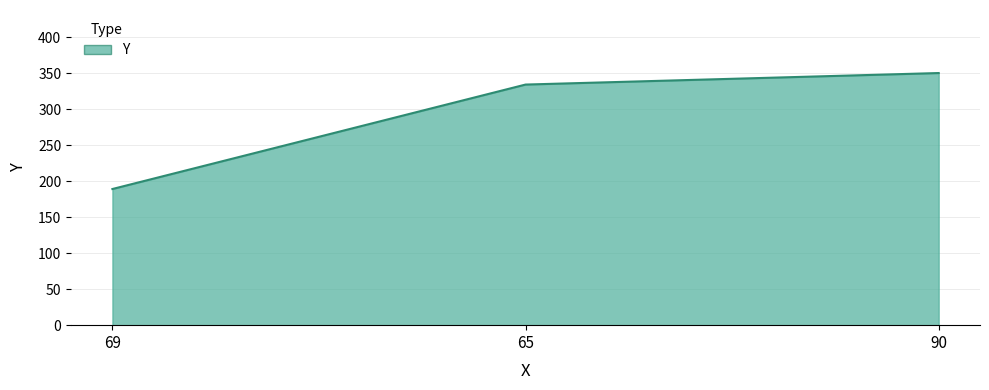

What is the change in value from 69 to 90?

+161